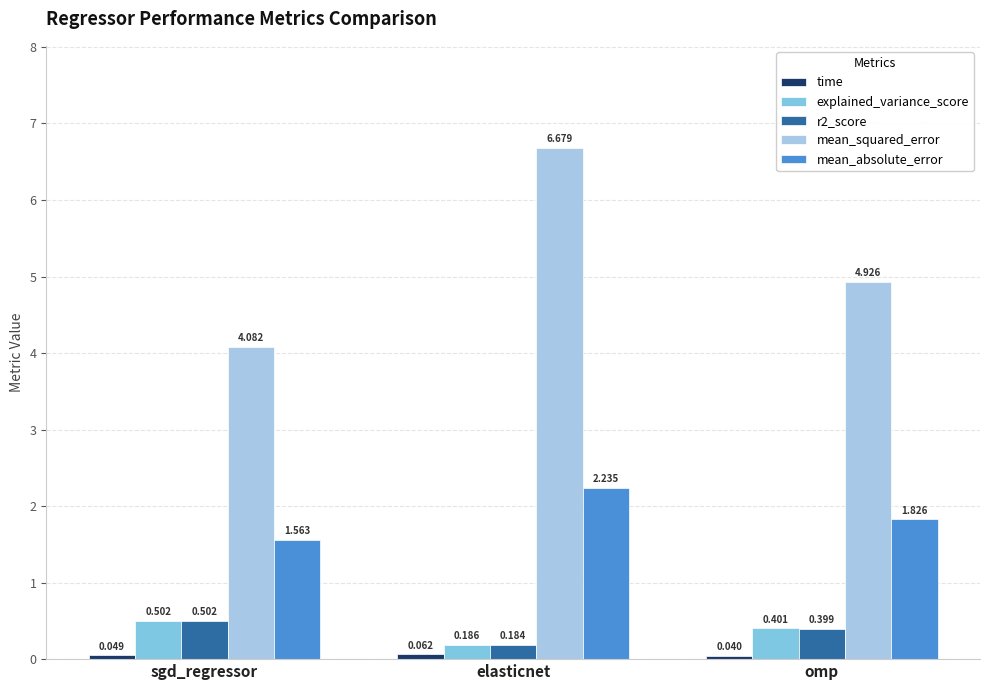

Is the value of mean_squared_error at elasticnet greater than the value of explained_variance_score at sgd_regressor?

Yes